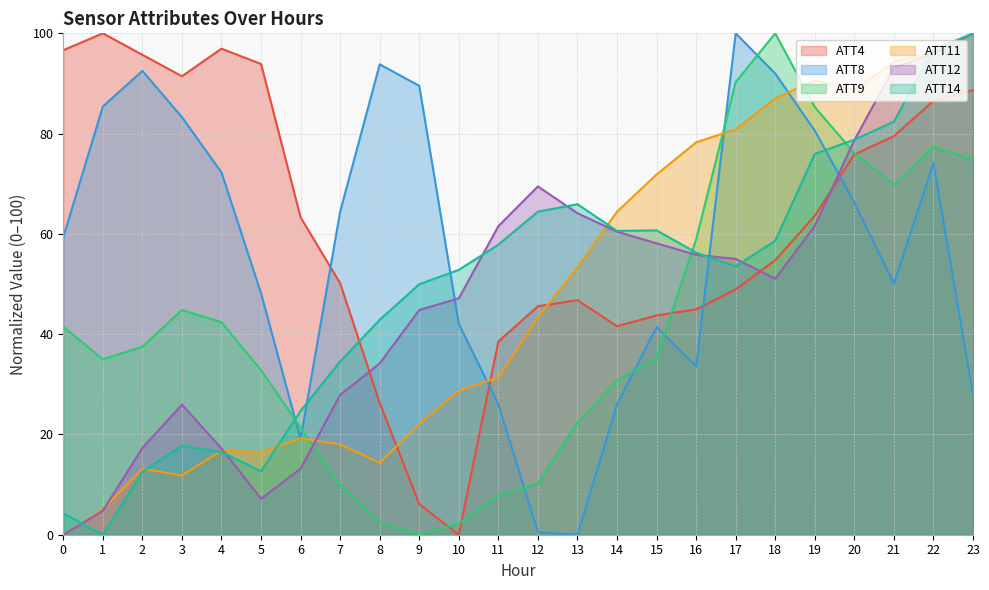

What is the total value across all series at 9?

212.5